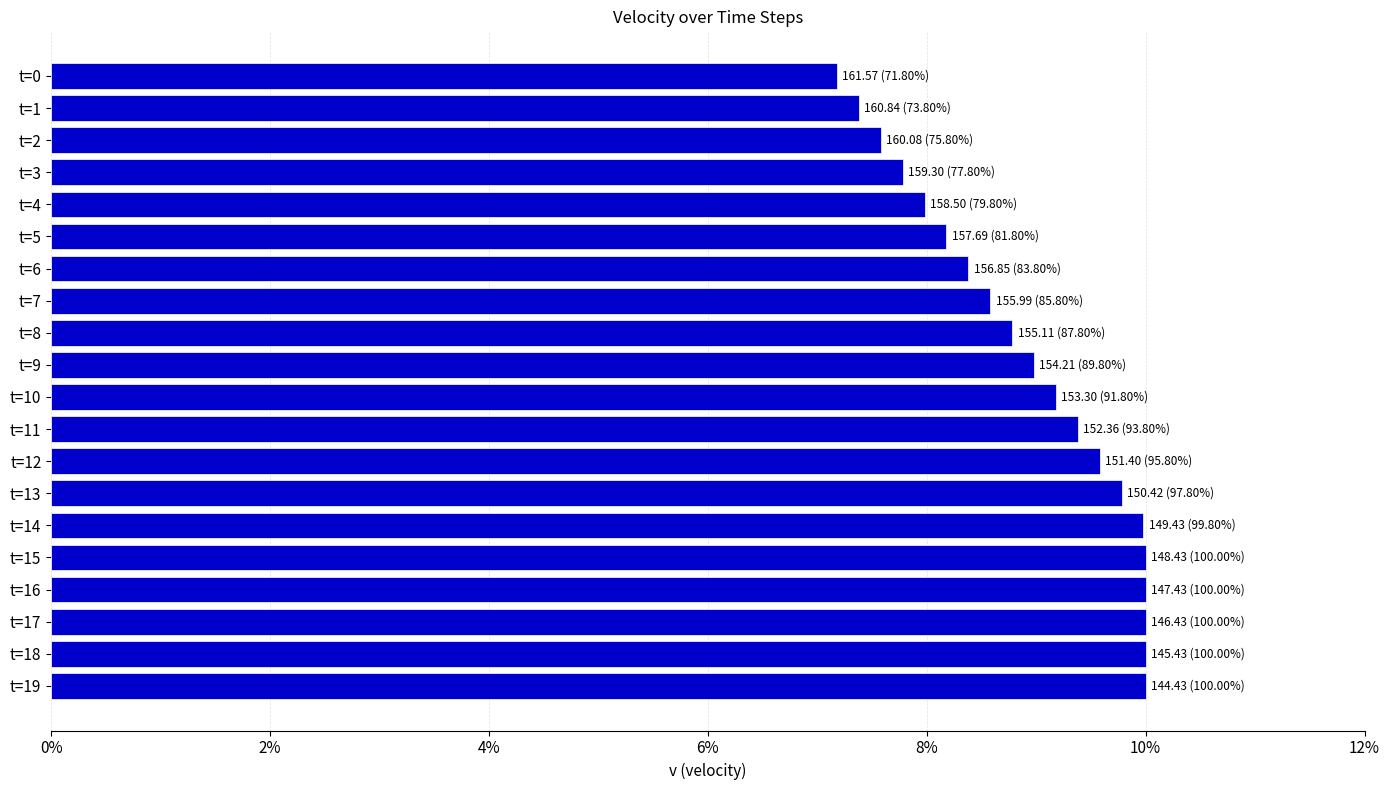

Is it true that the value at t=6 is 3.3?

False